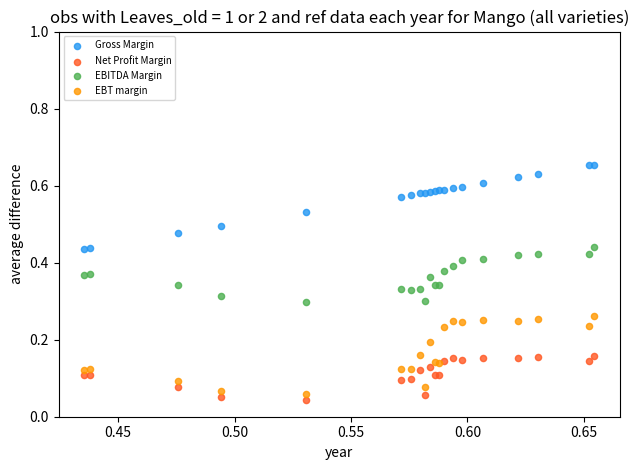

Which series has the widest spread of Y values?

Gross Margin